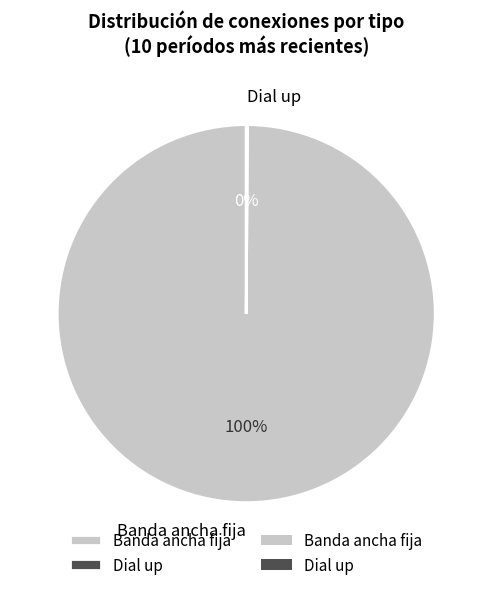

True or false: Banda ancha fija accounts for 86% of the total.

False